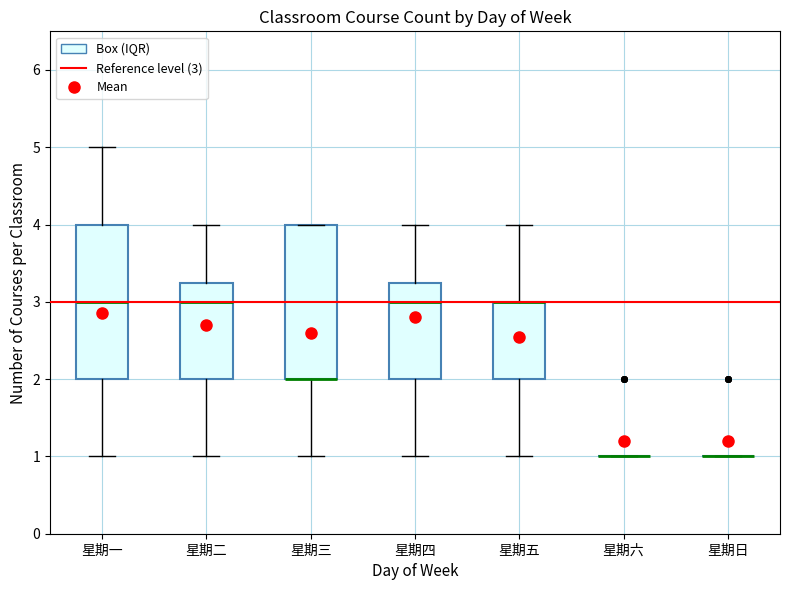

Reading left to right, transcribe this box plot: for each box, give where its median line is, the range the box spans, and where its two whiskers end, as read against the y-axis. The values are not printed on the chart, so give them approximately, as read against the axis.

星期一: median 3.0, box 2.0 to 4.0, whiskers 1.0 to 5.0
星期二: median 3.0, box 2.0 to 3.3, whiskers 1.0 to 4.0
星期三: median 2.0 (drawn on the box's lower edge), box 2.0 to 4.0, whiskers 1.0 to 4.0
星期四: median 3.0, box 2.0 to 3.3, whiskers 1.0 to 4.0
星期五: median 3.0 (drawn on the box's upper edge), box 2.0 to 3.0, whiskers 1.0 to 4.0
星期六: box collapsed to a line at 1.0, whiskers 1.0 to 1.0
星期日: box collapsed to a line at 1.0, whiskers 1.0 to 1.0